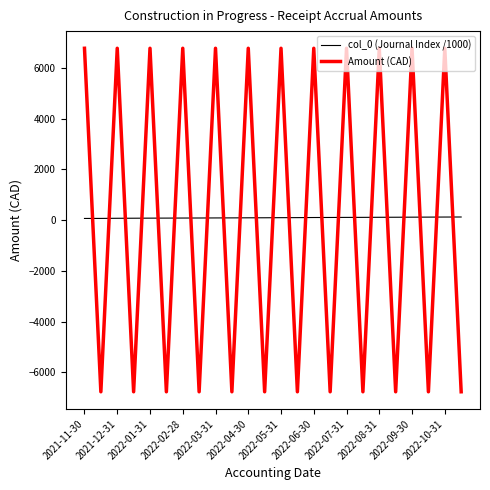

List the series in order of their peak value, lowest first.

col_0 (Journal Index /1000), Amount (CAD)